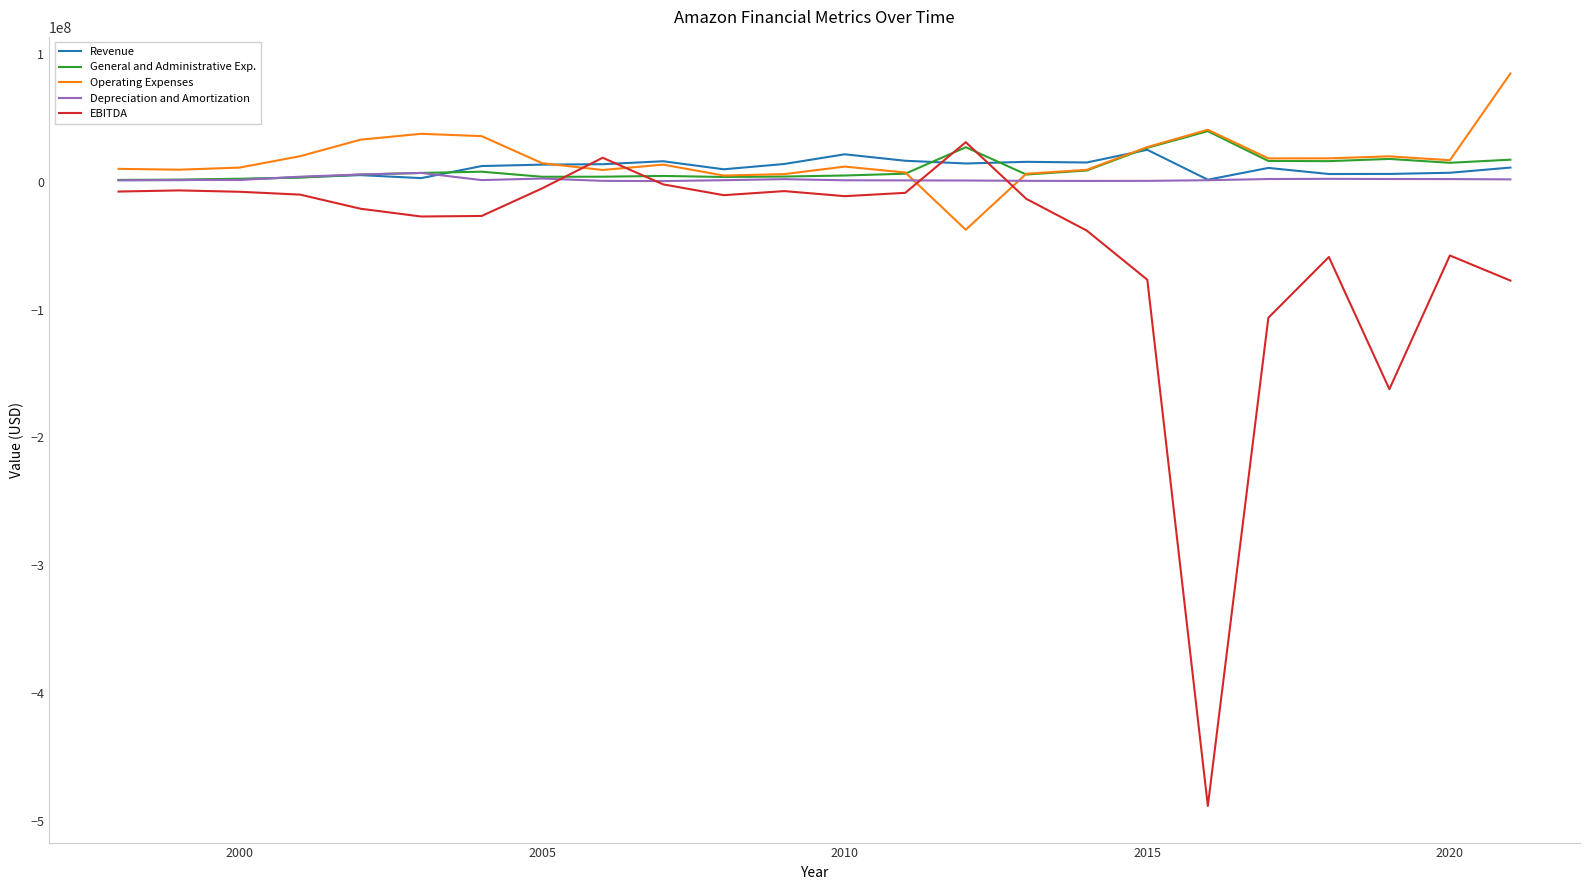

What is the maximum value shown in the chart?

84510000